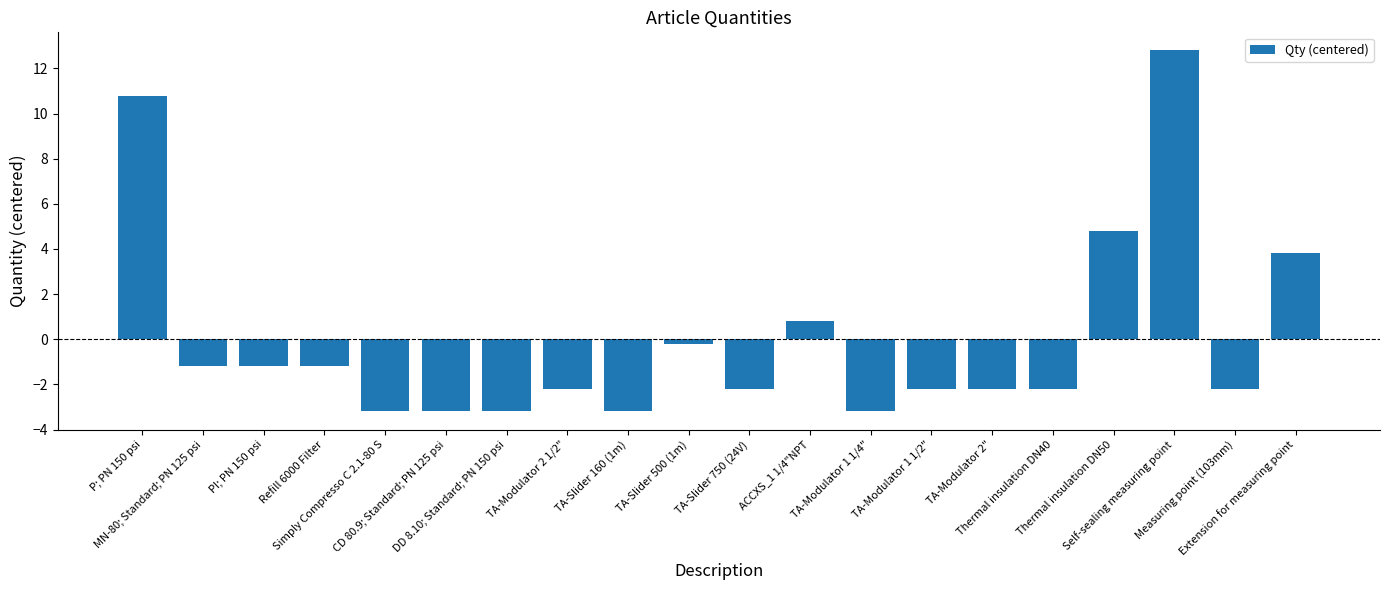

Is it true that the value at P; PN 150 psi is 10.8?

True